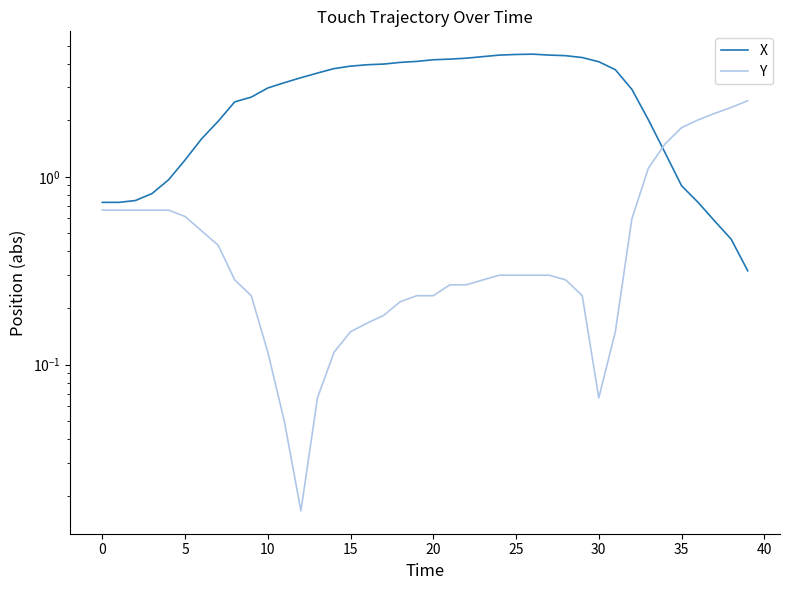

Rank the series by their maximum value, from highest to lowest.

X, Y